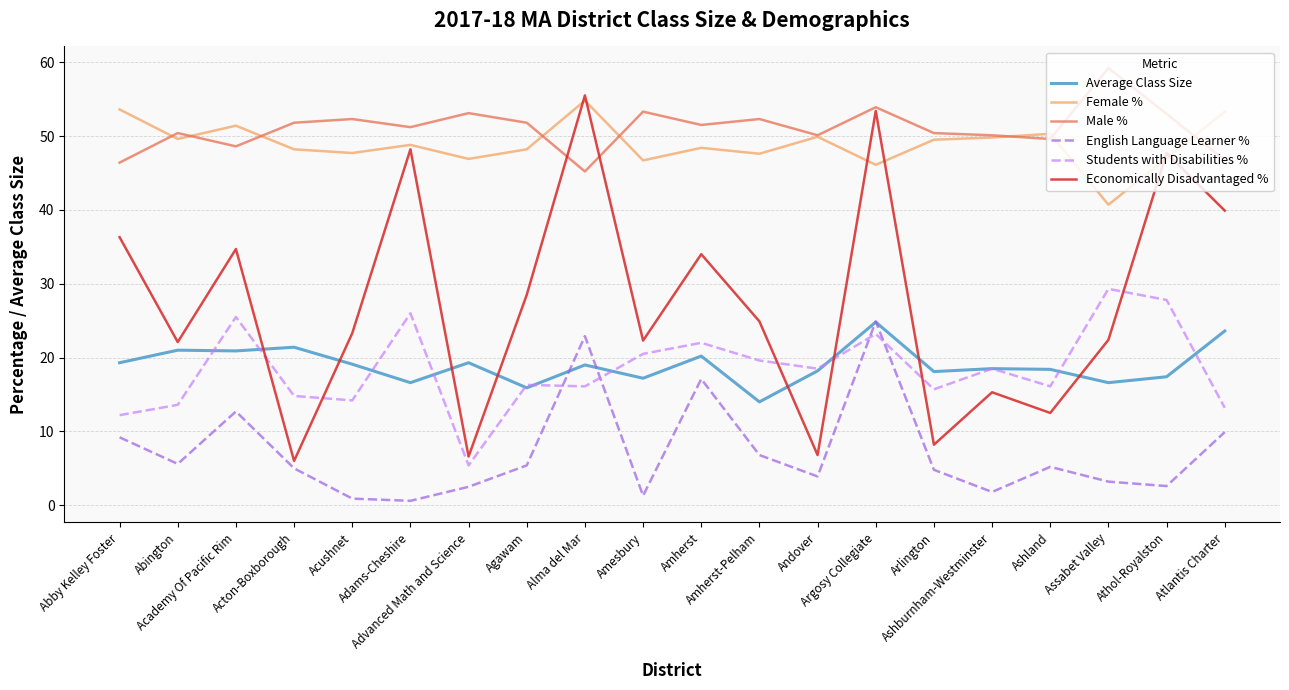

What is the approximate value of English Language Learner % at Abby Kelley Foster?

9.2